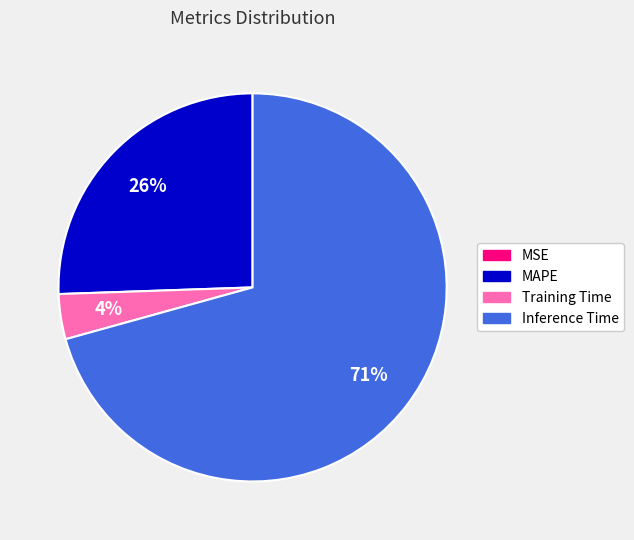

Which slice is the largest?

Inference Time